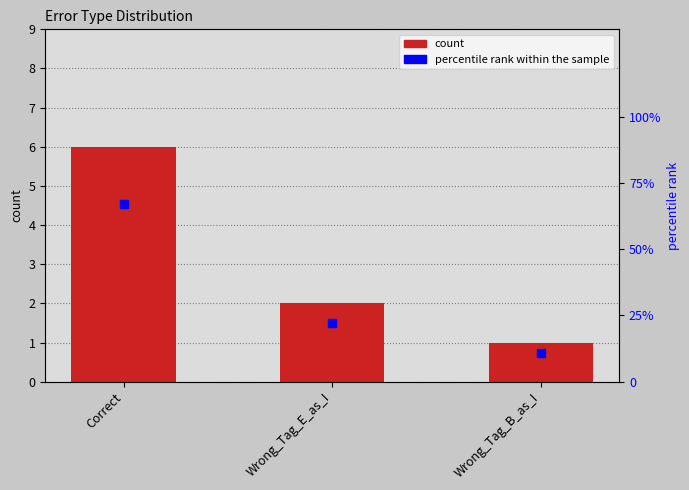

What are all the series names shown in the legend?

count, percentile rank within the sample